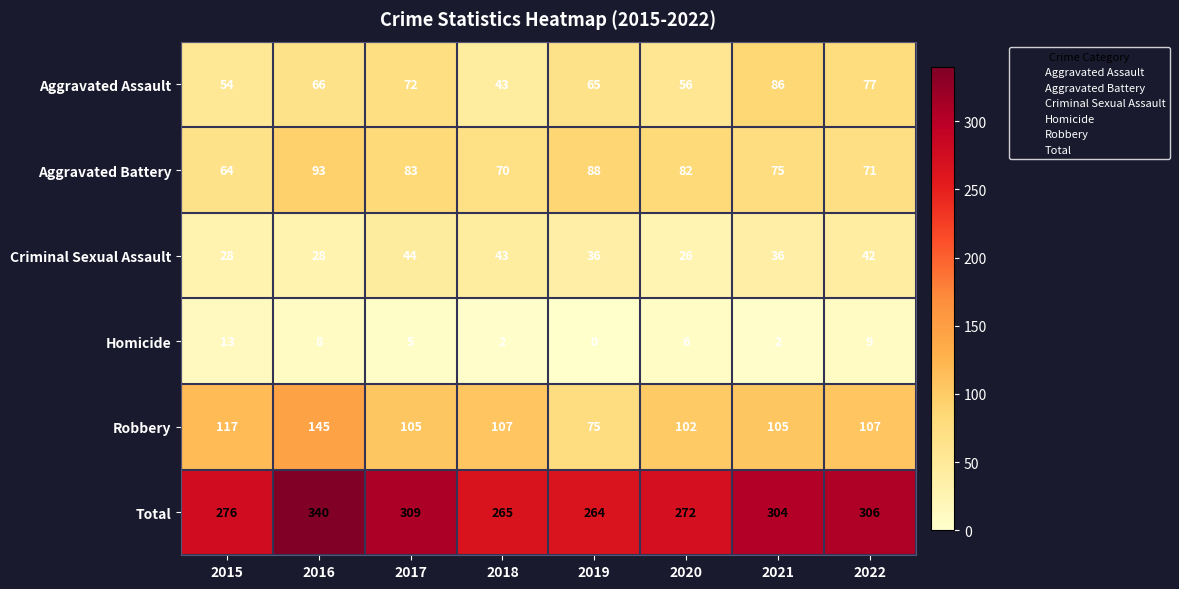

True or false: Aggravated Assault has a value of 65 at 2019.

True